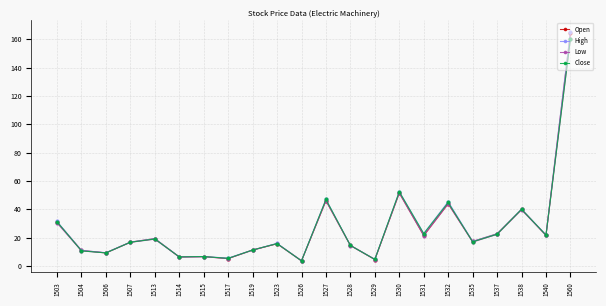

What is the value of the Low point at the 12th from the left?

46.1